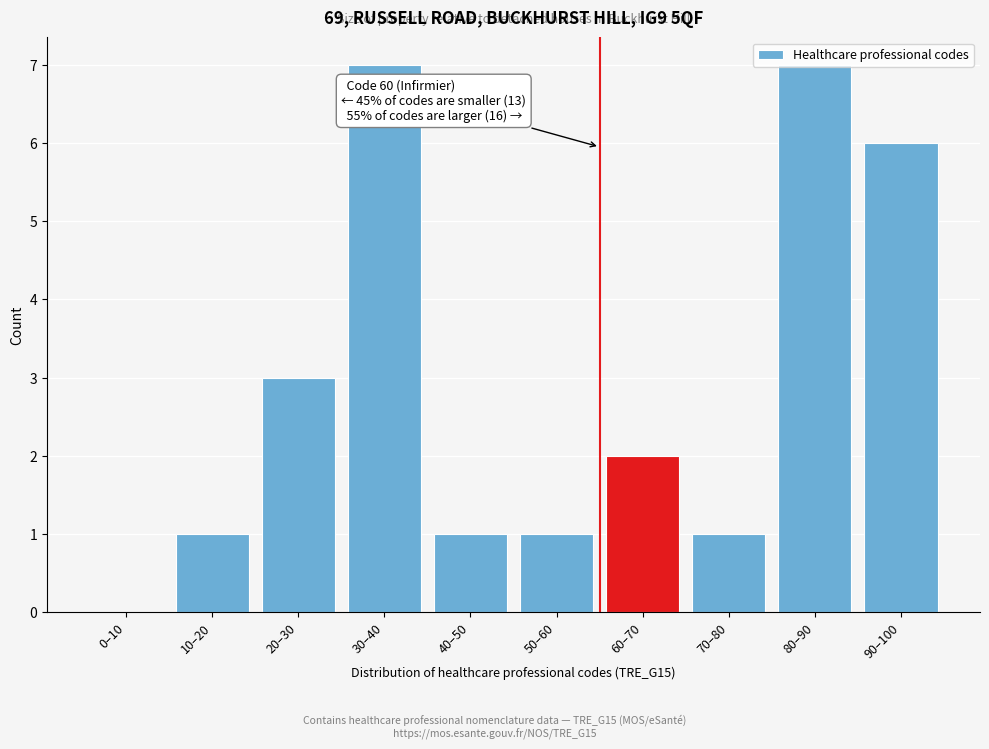

What is the change in value from 10–20 to 60–70?

+1